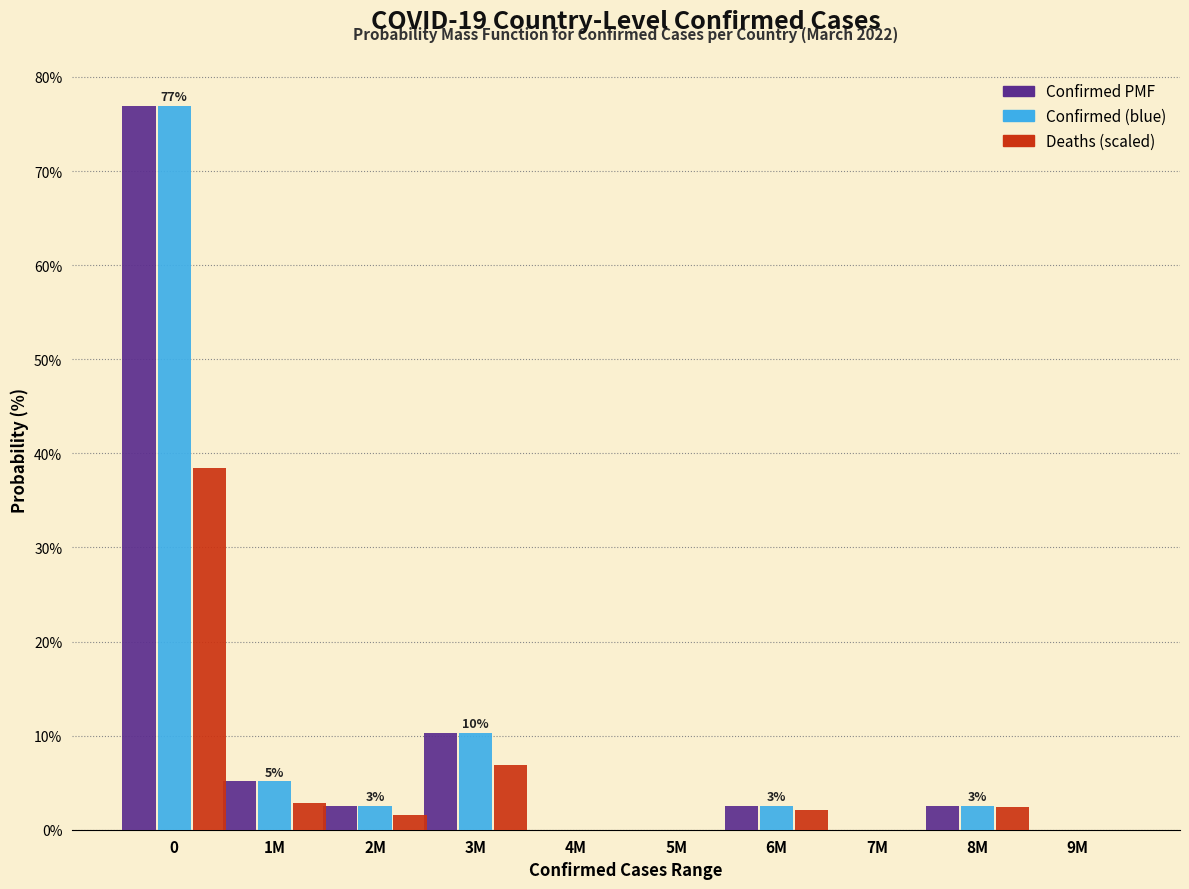

What is the highest value of the Confirmed PMF series?

76.9